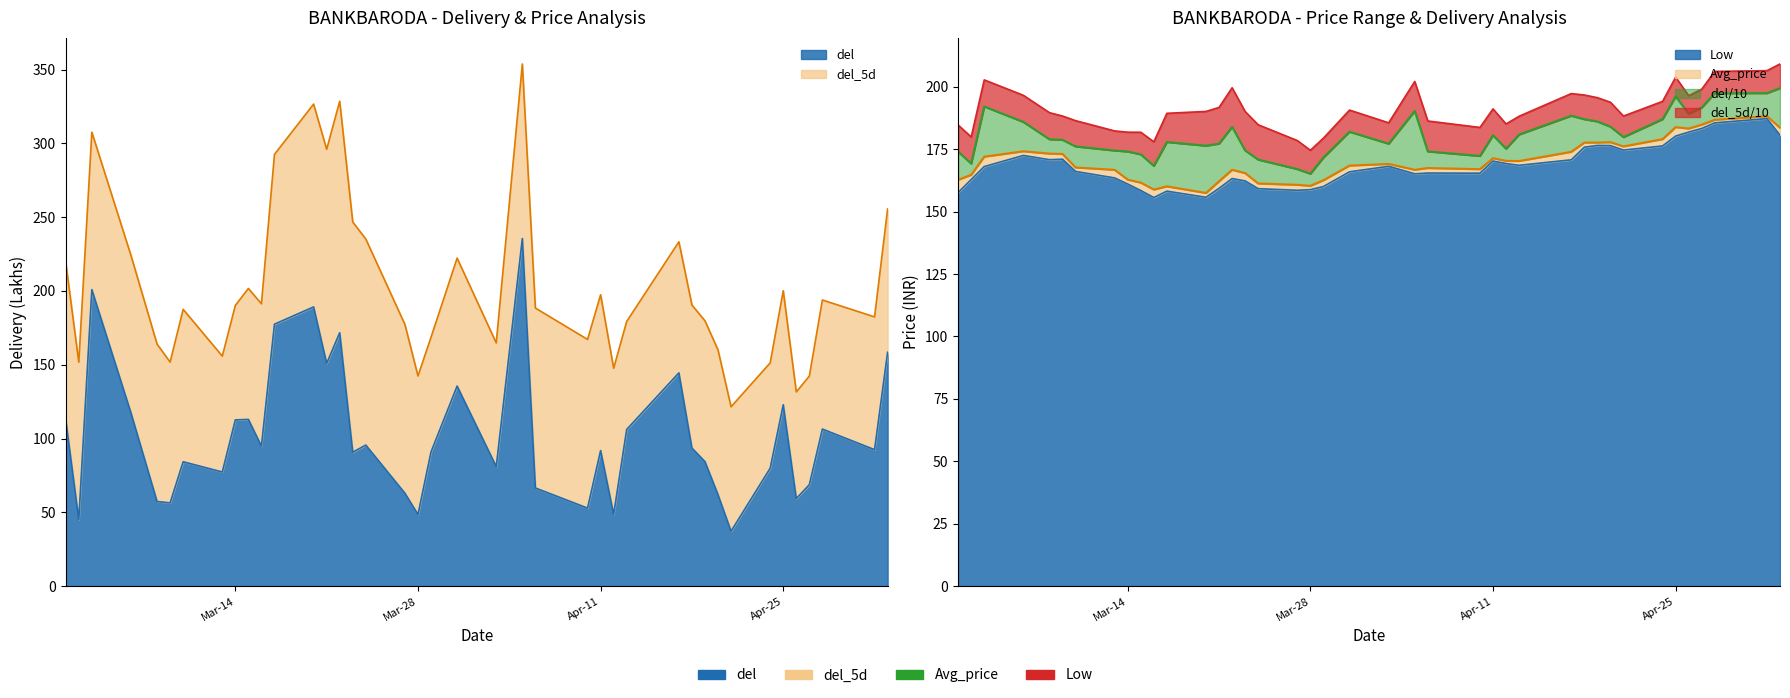

In Low, how many points are lower than both neighbors (excluding endpoints)?

8